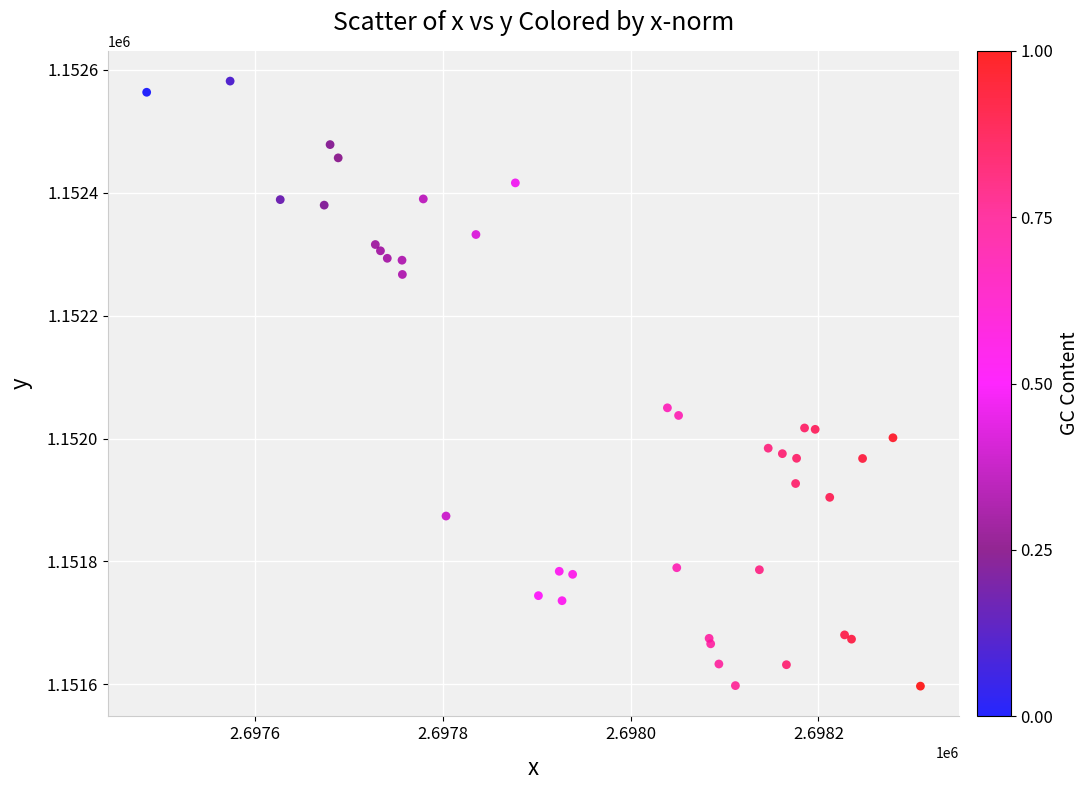

What Y value in the scatter plot is closest to 1152089?

1152050.0